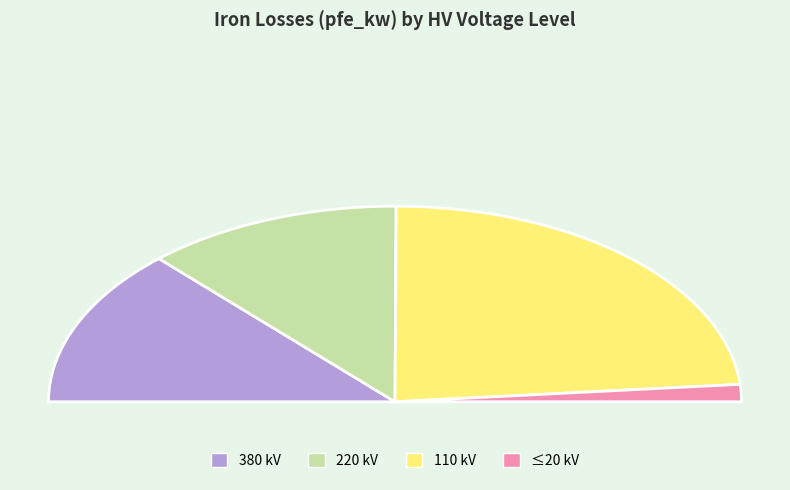

Is 110 the majority of the pie?

No